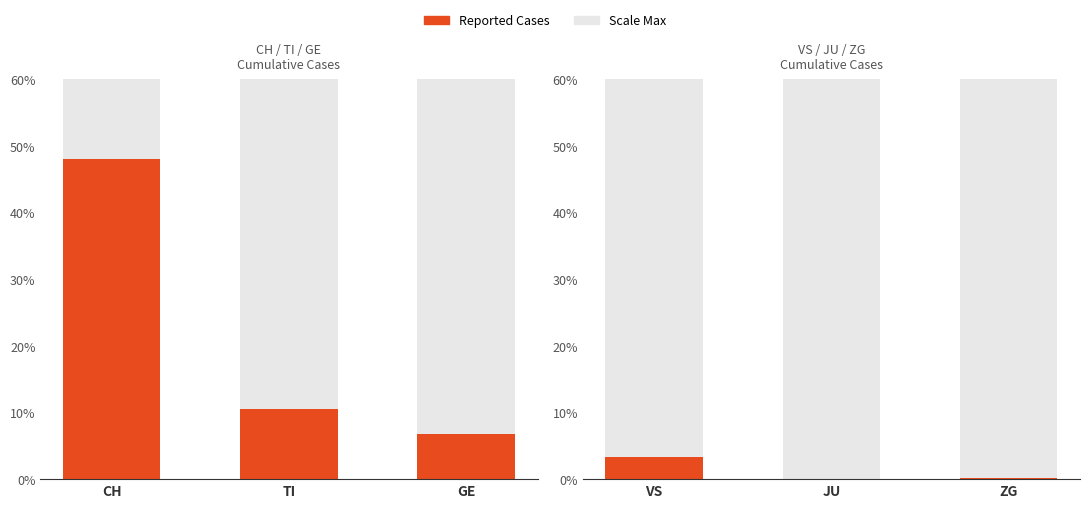

Where does the data first go above 2?

VS